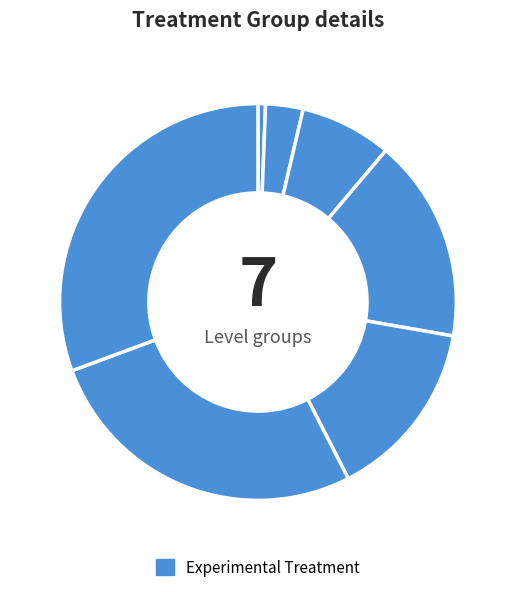

Which category has the biggest portion of the pie?

5